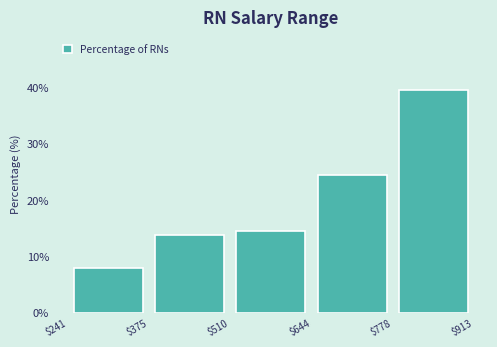

Which range on the x-axis has the tallest bar?

$778 to $913